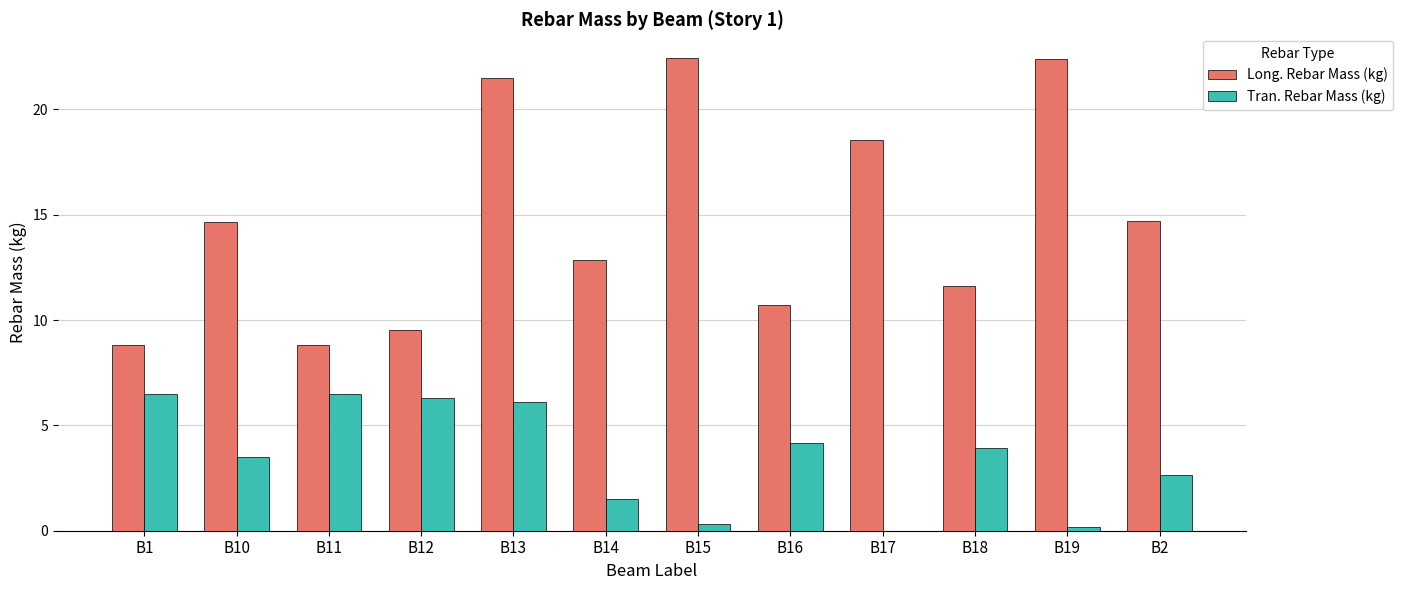

What is the maximum value for Long. Rebar Mass (kg)?

22.4